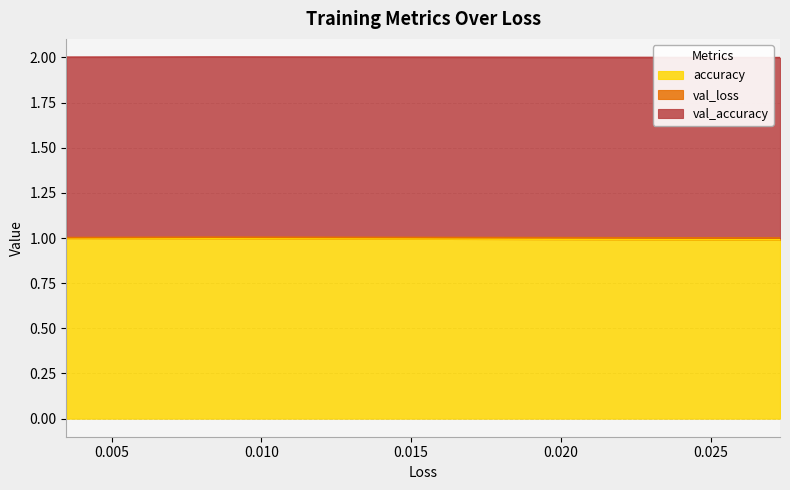

Which category has the highest value across all series?

0.0034932312555611134